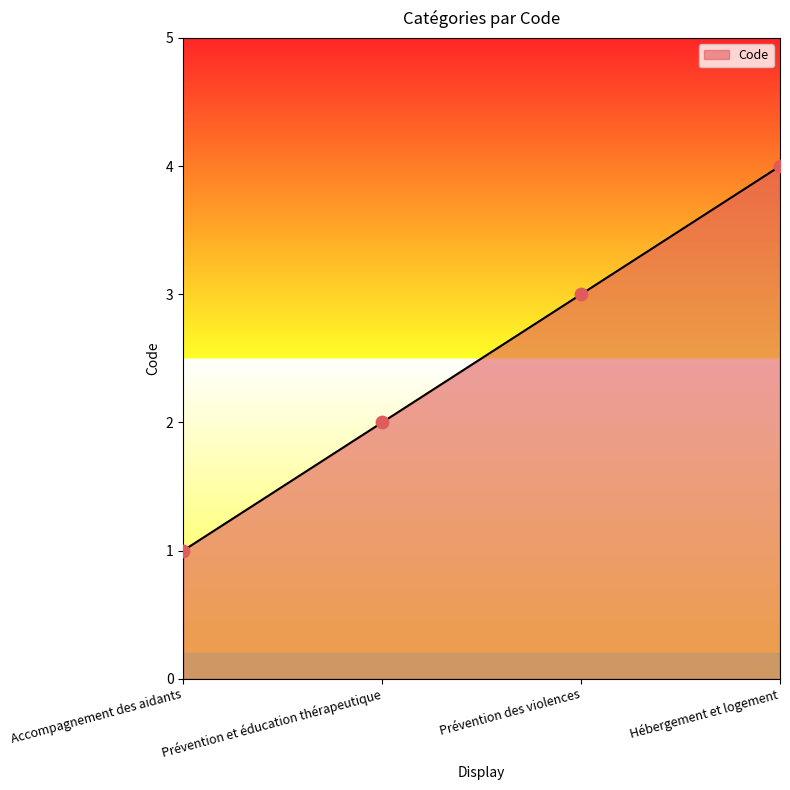

What is the change in value from Prévention et éducation thérapeutique to Hébergement et logement?

+2